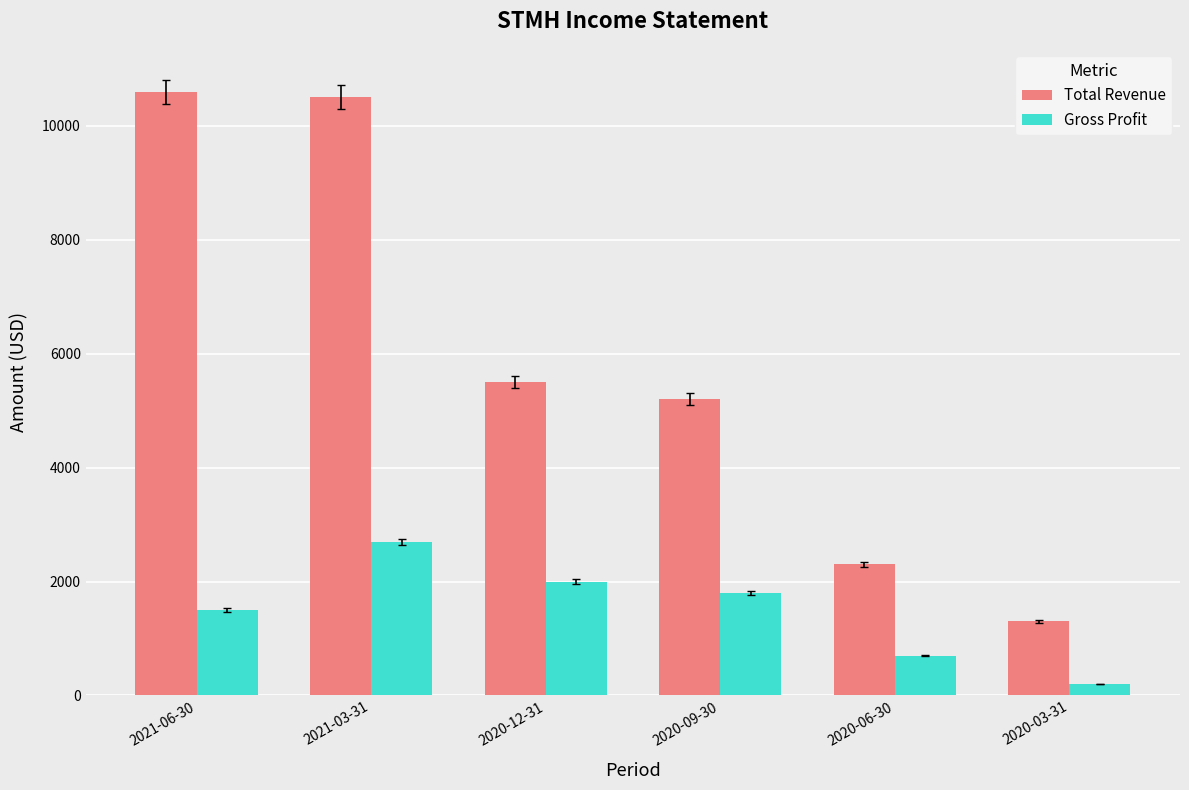

Which series has the largest total across all categories?

Total Revenue